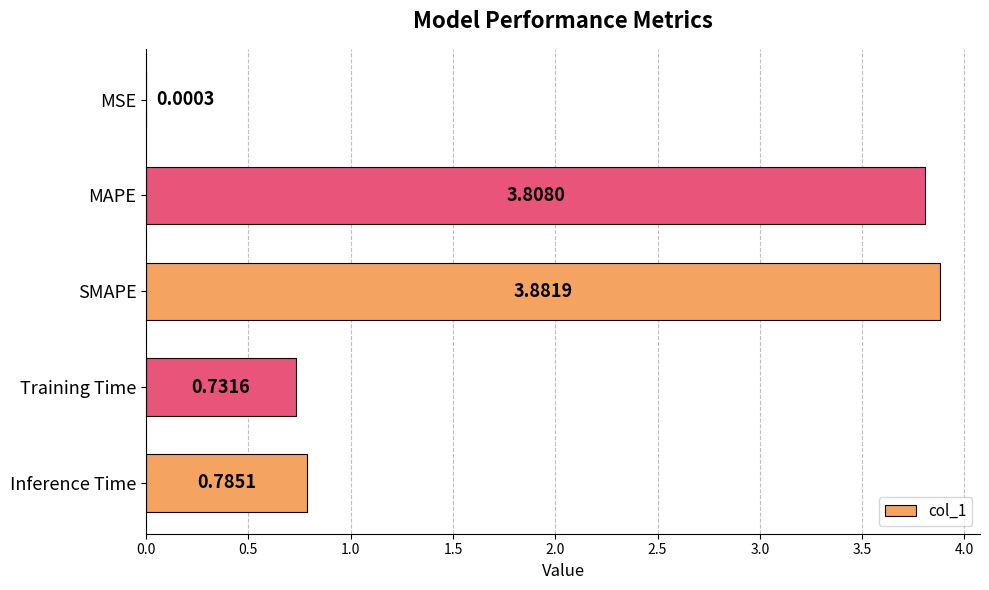

Which has a higher value, SMAPE or MSE?

SMAPE